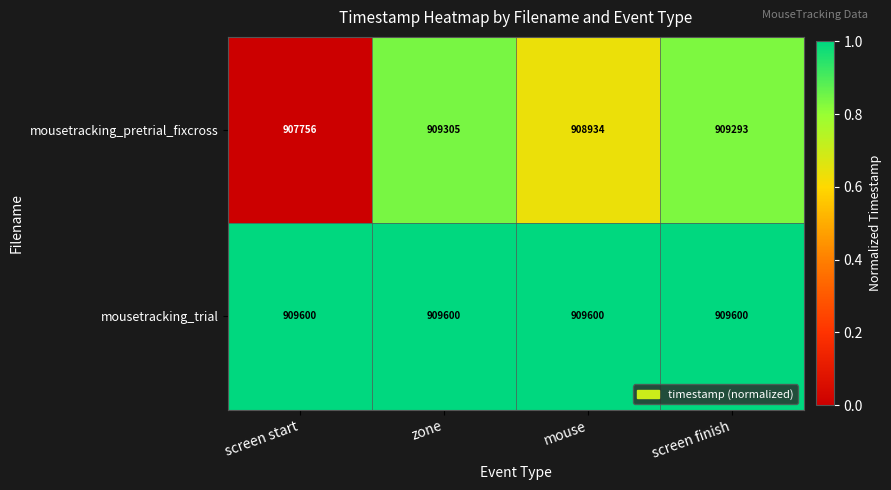

Reading left to right, extract all data points from this chart.

mousetracking_pretrial_fixcross: 907756	909305	908934	909293
mousetracking_trial: 909600	909600	909600	909600